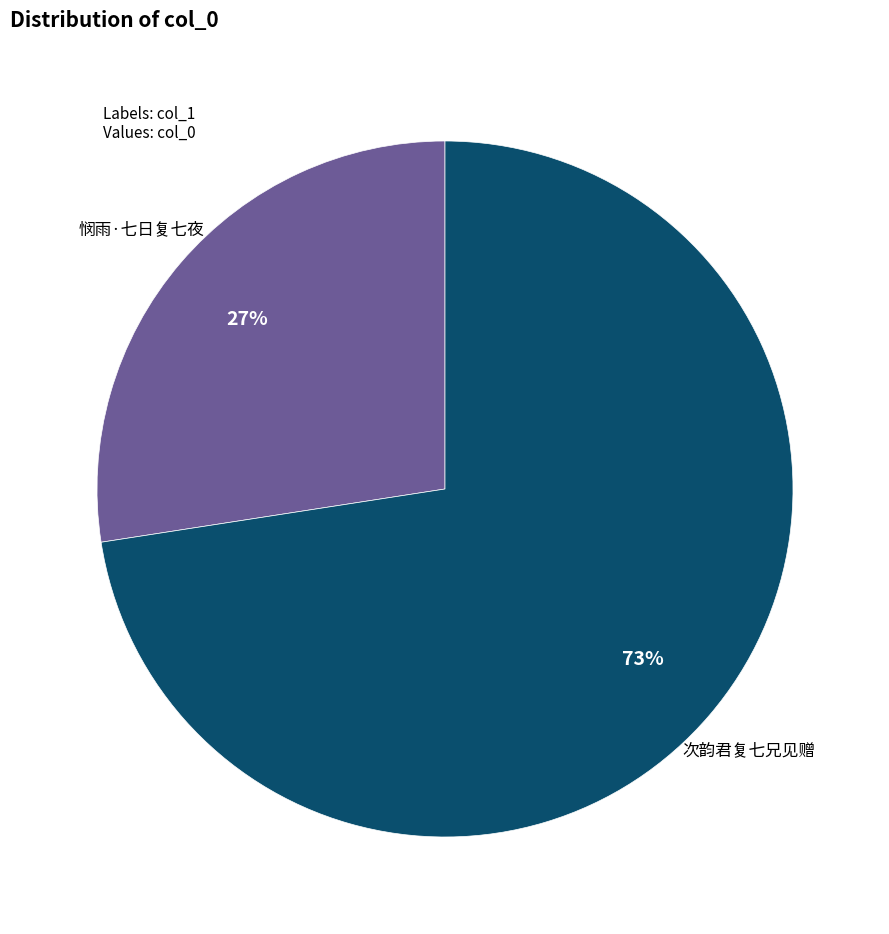

Rank the categories by value from highest to lowest.

次韵君复七兄见赠, 悯雨·七日复七夜